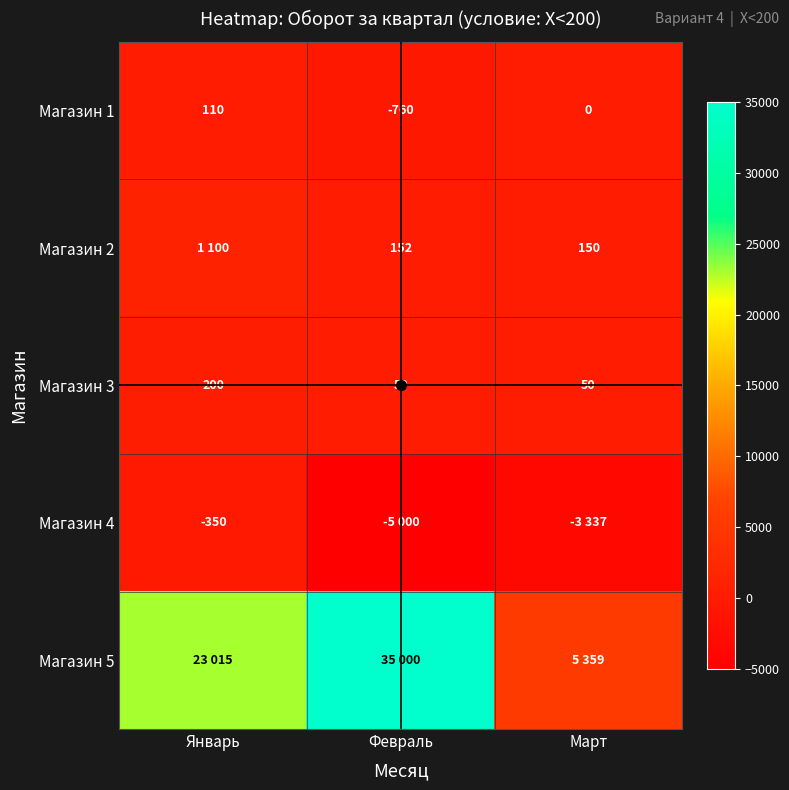

Which series has the widest spread of values?

Магазин 5